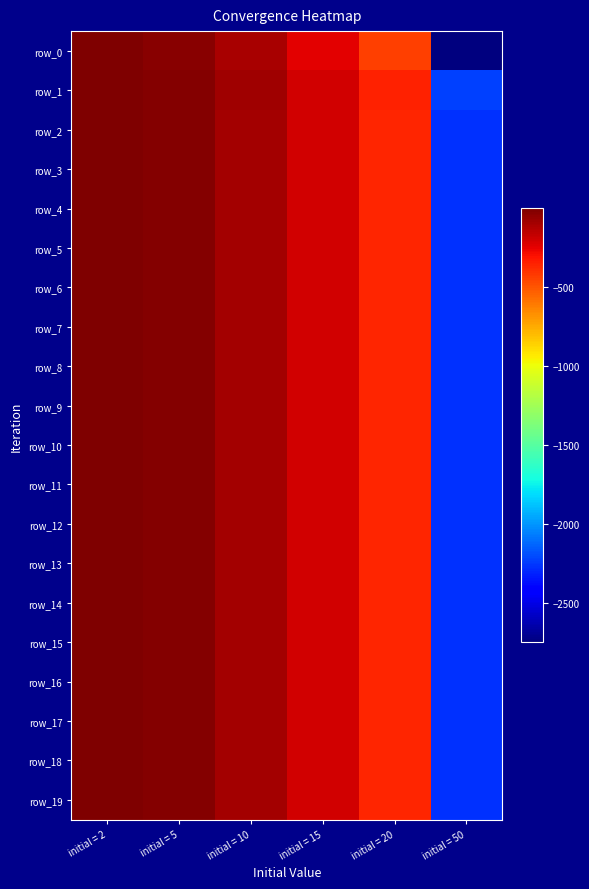

What is the sum of the row_5 values at initial = 15 and initial = 20?

-568.2